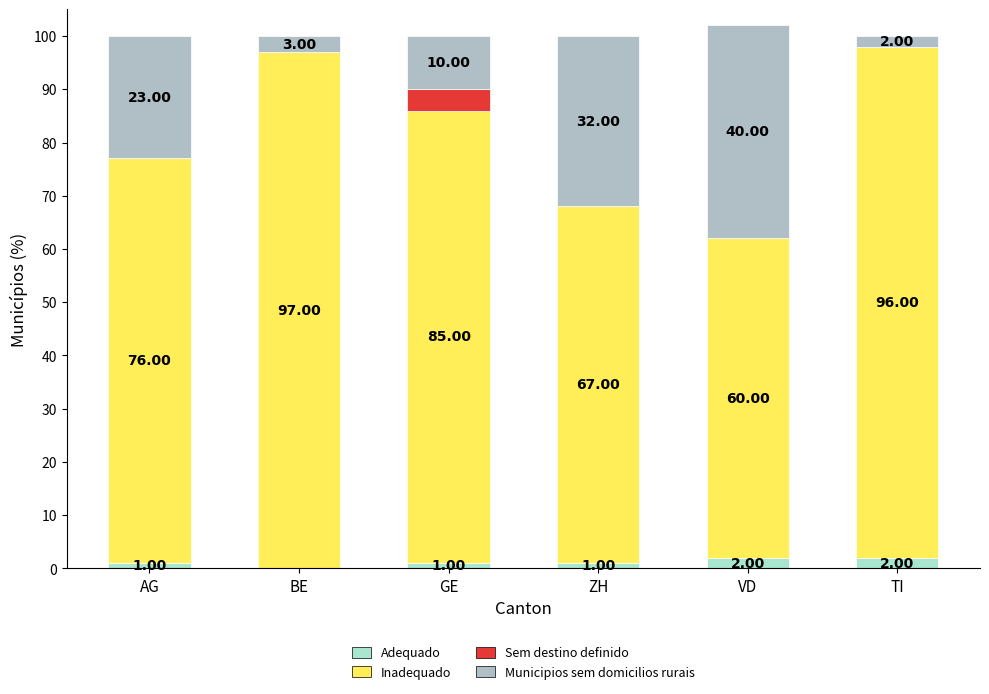

At which category is the sum across all series the highest?

VD